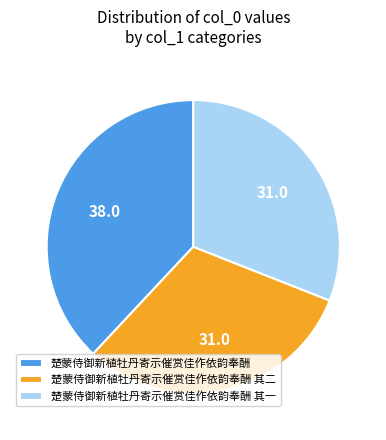

Between 楚蒙侍御新植牡丹寄示催赏佳作依韵奉酬 其二 and 楚蒙侍御新植牡丹寄示催赏佳作依韵奉酬, which is larger?

楚蒙侍御新植牡丹寄示催赏佳作依韵奉酬